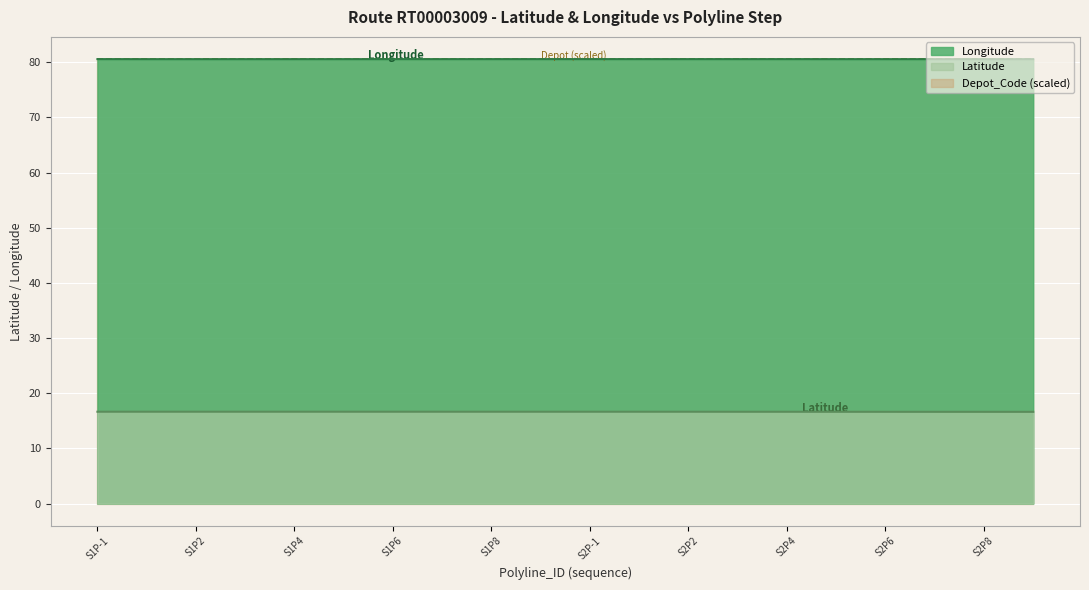

True or false: Longitude has more than 2 points higher than both neighbors.

False